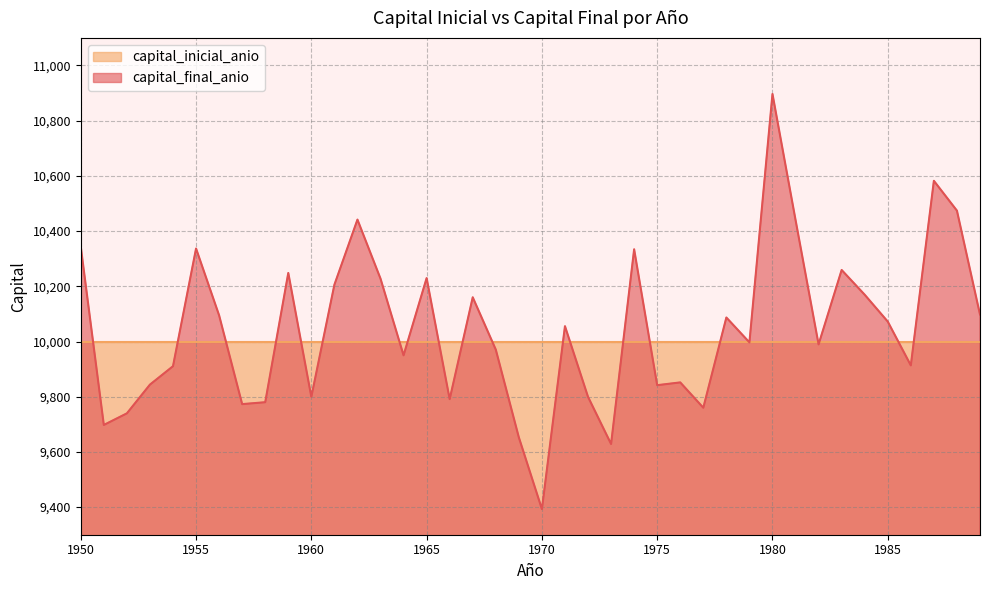

At which category is the sum across all series the highest?

1980